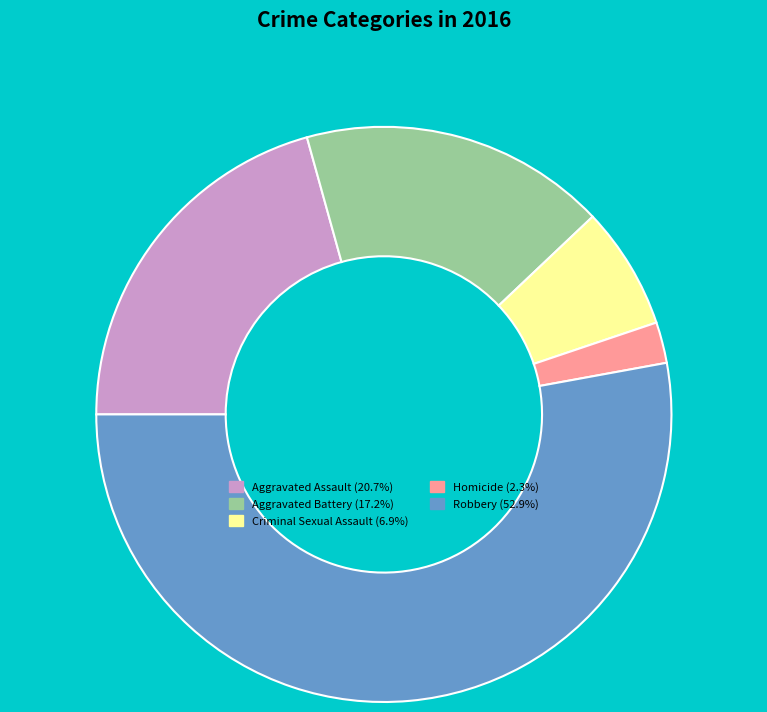

Count the number of slices in the pie.

5